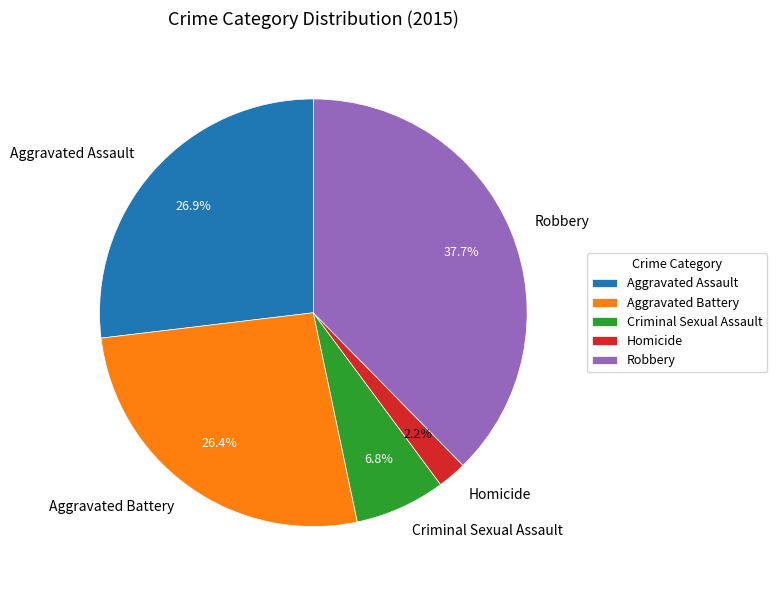

To the nearest percent, what portion does Aggravated Assault represent?

27%